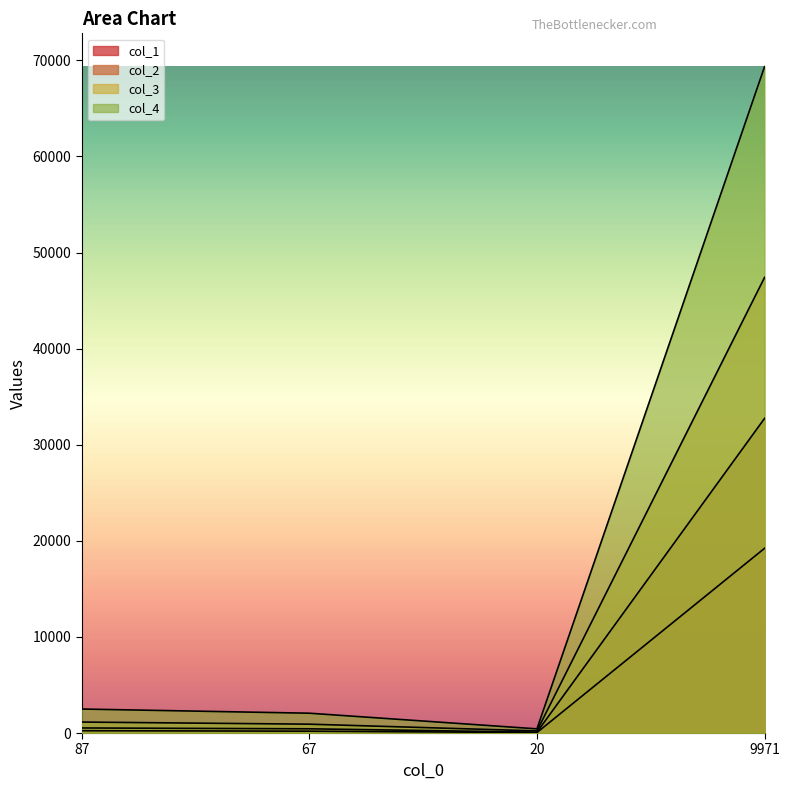

What is the difference between the maximum and minimum values in the col_3 series?

47187